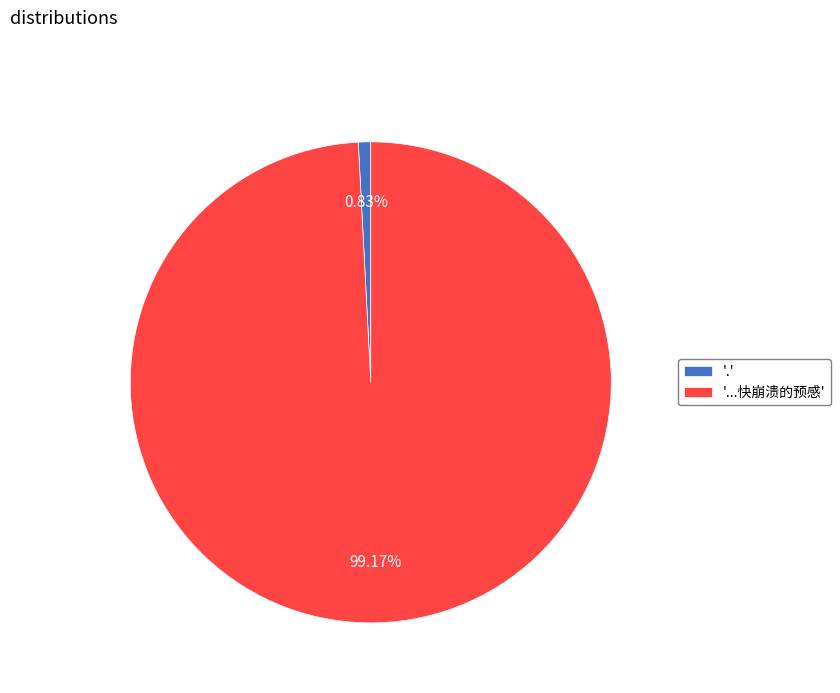

Which has a higher value, '...快崩溃的预感' or '.'?

'...快崩溃的预感'